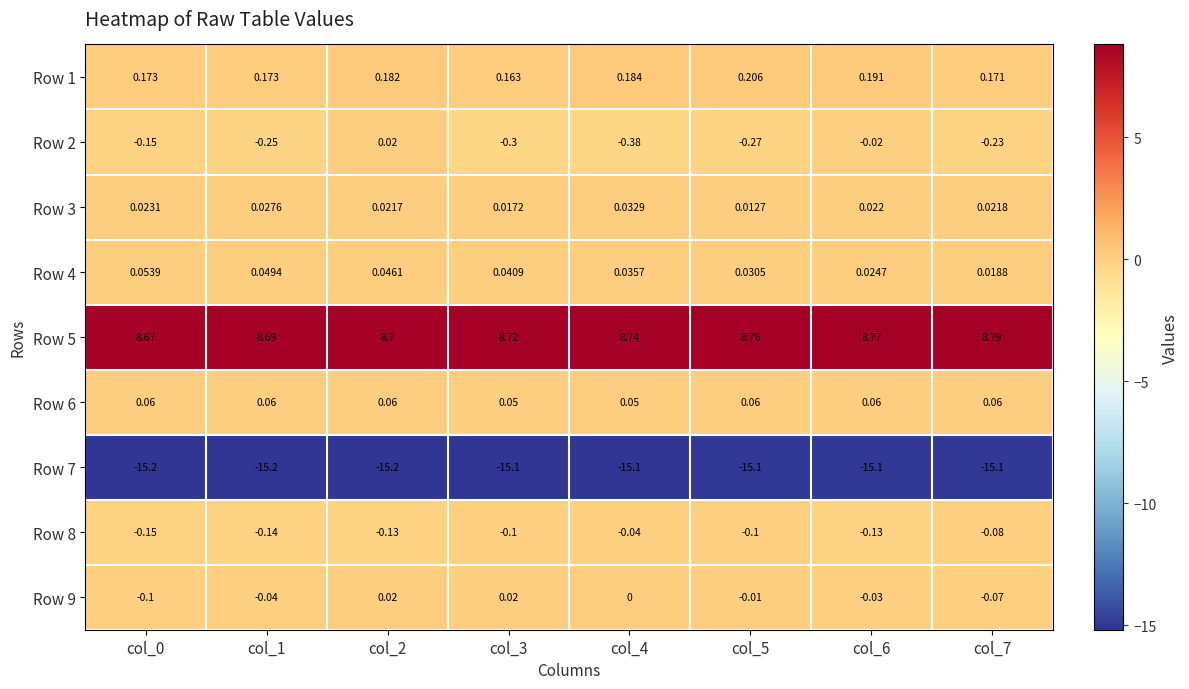

At which category is the sum across all series the highest?

col_6